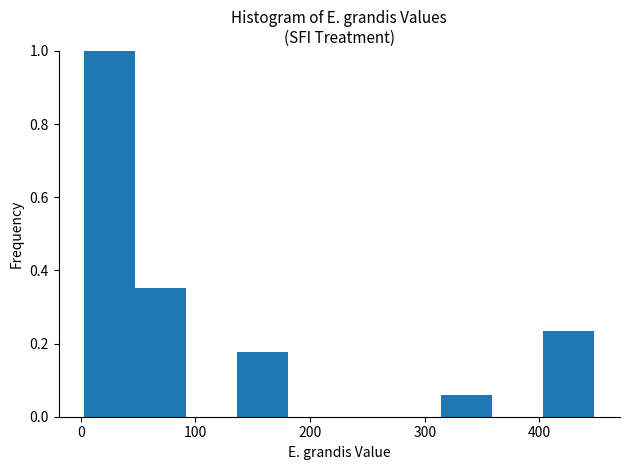

What is the height of the bar covering 0 to 50 on the x-axis? Neither the bar edges nor the heights are printed on the chart, so give them approximately, as read against the axes.

1.00